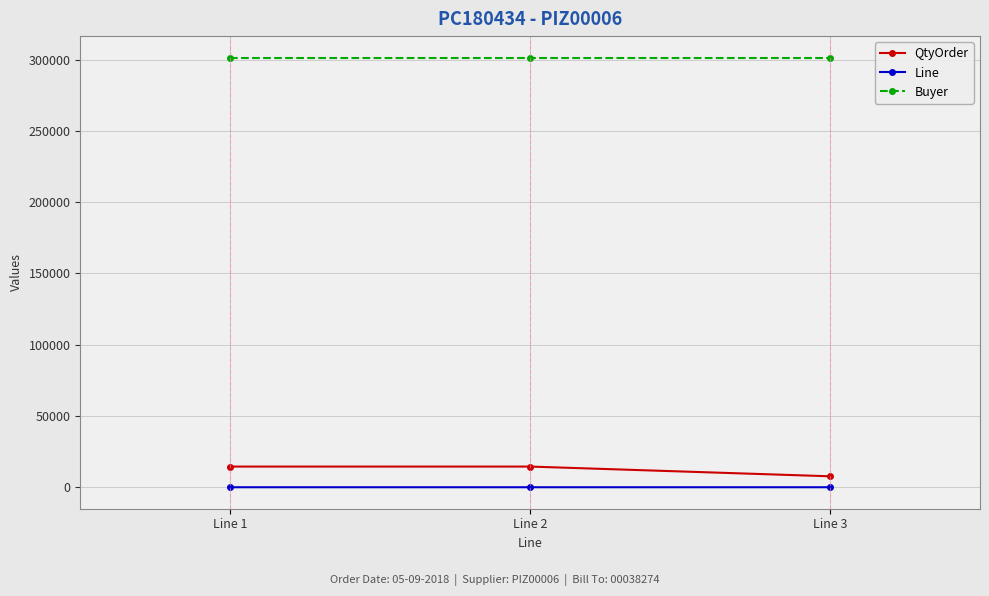

What is the average value of the QtyOrder series?

12227